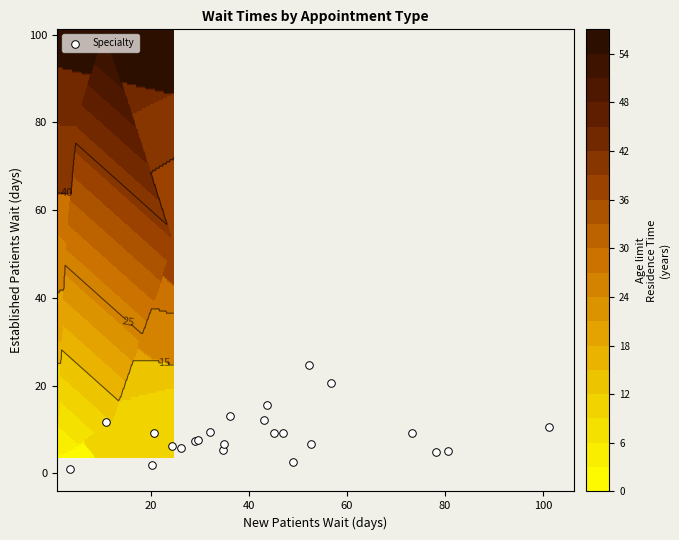

What is the maximum value shown in the chart?

24.7